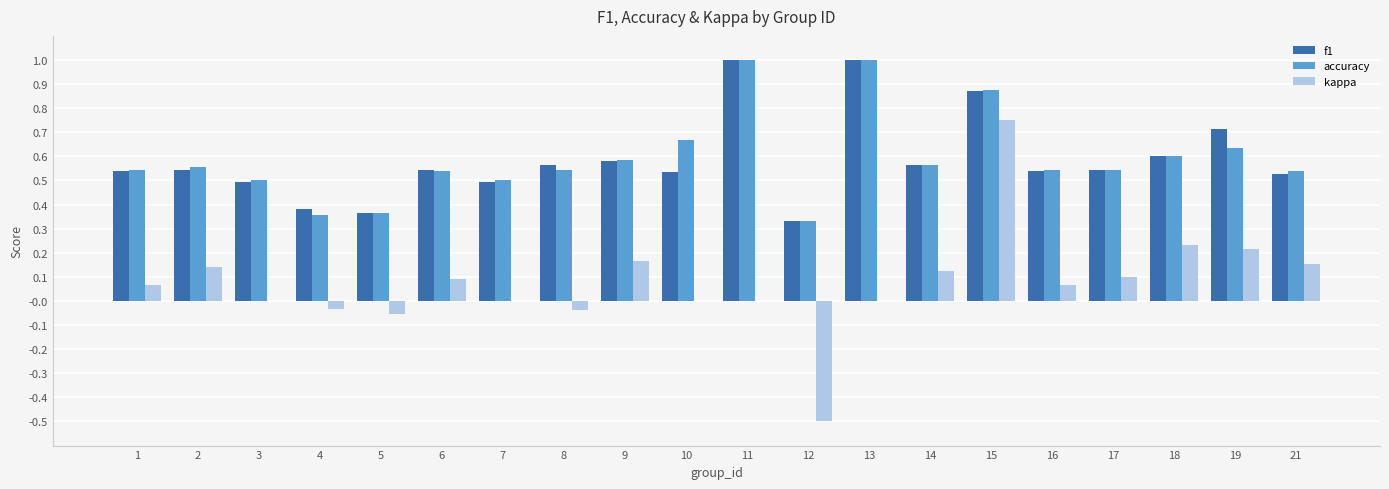

Count the number of data series in this chart.

3